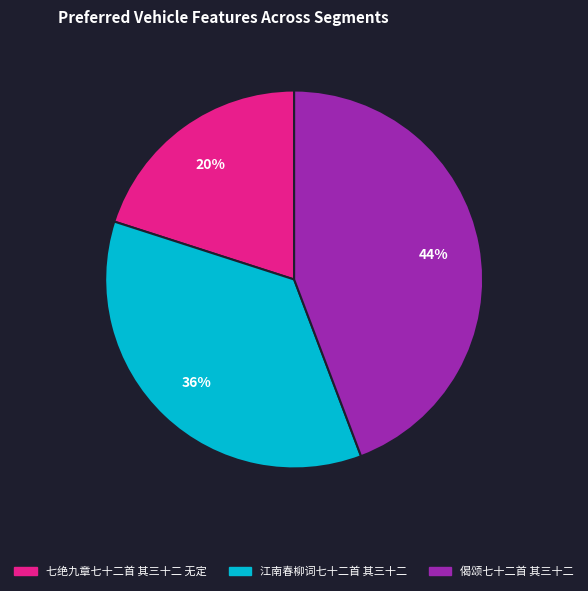

Is 偈颂七十二首 其三十二 the majority of the pie?

No